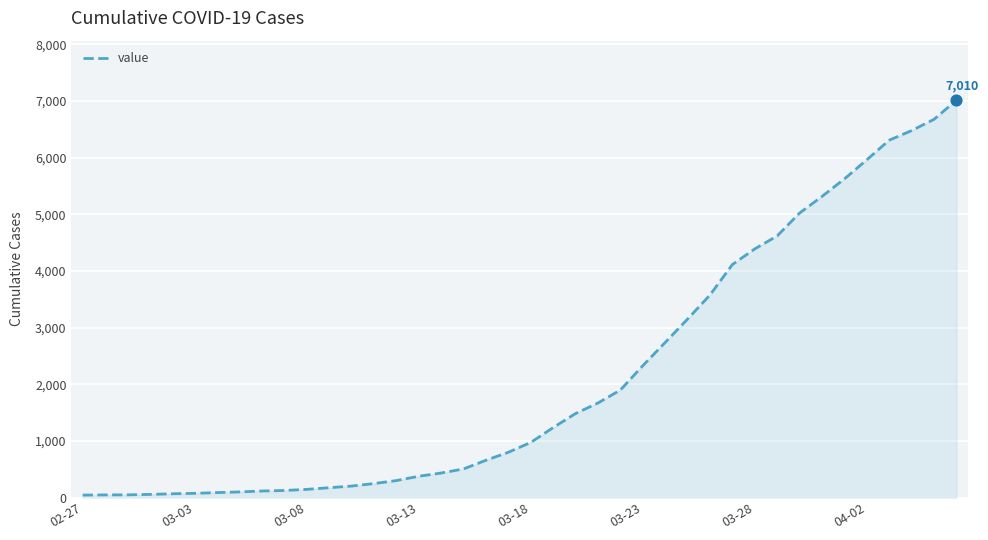

What is the greatest value displayed?

7010